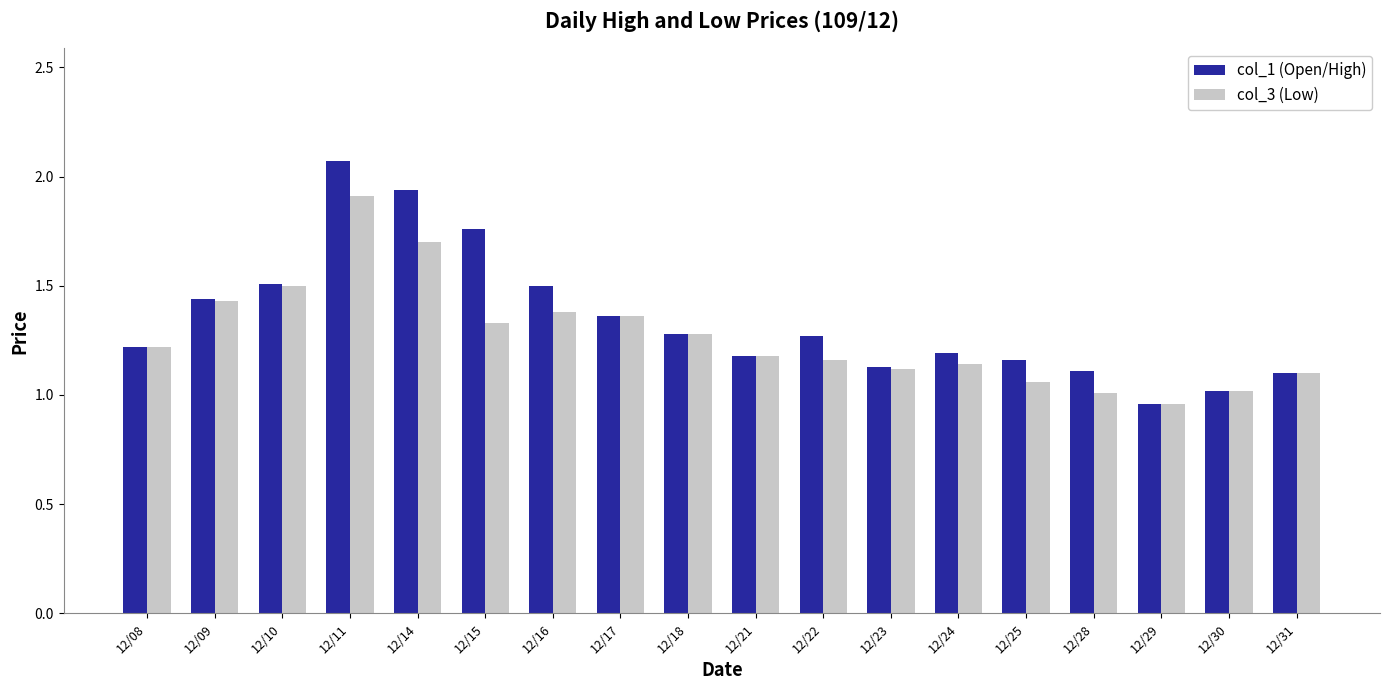

How many data points does each series have?

18